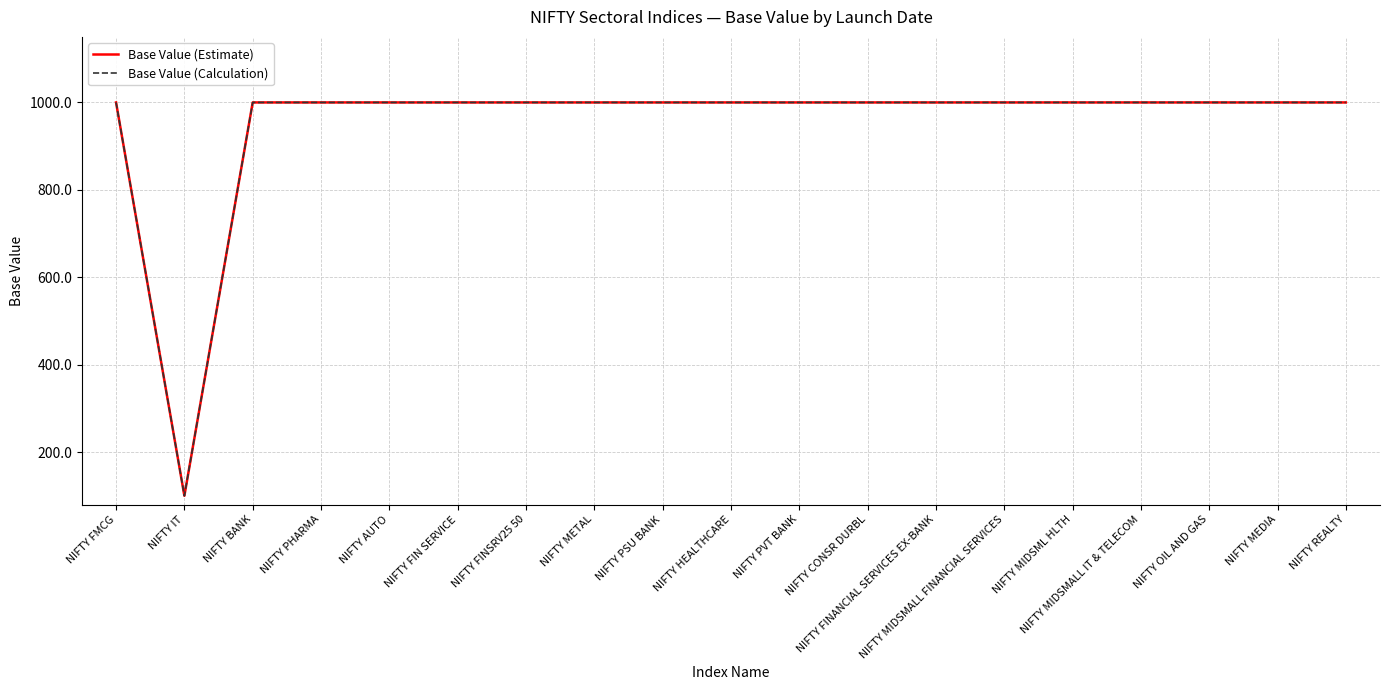

Which category has the lowest value in the Base Value (Calculation) series?

NIFTY IT